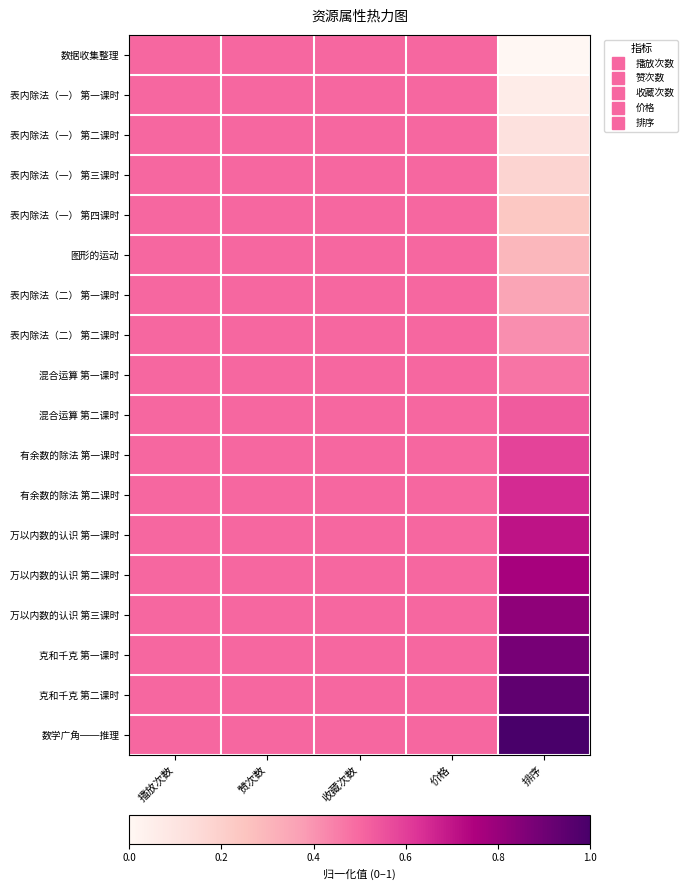

At 播放次数, list the series in order from largest to smallest.

数据收集整理, 表内除法（一） 第一课时, 表内除法（一） 第二课时, 表内除法（一） 第三课时, 表内除法（一） 第四课时, 图形的运动, 表内除法（二） 第一课时, 表内除法（二） 第二课时, 混合运算 第一课时, 混合运算 第二课时, 有余数的除法 第一课时, 有余数的除法 第二课时, 万以内数的认识 第一课时, 万以内数的认识 第二课时, 万以内数的认识 第三课时, 克和千克 第一课时, 克和千克 第二课时, 数学广角──推理